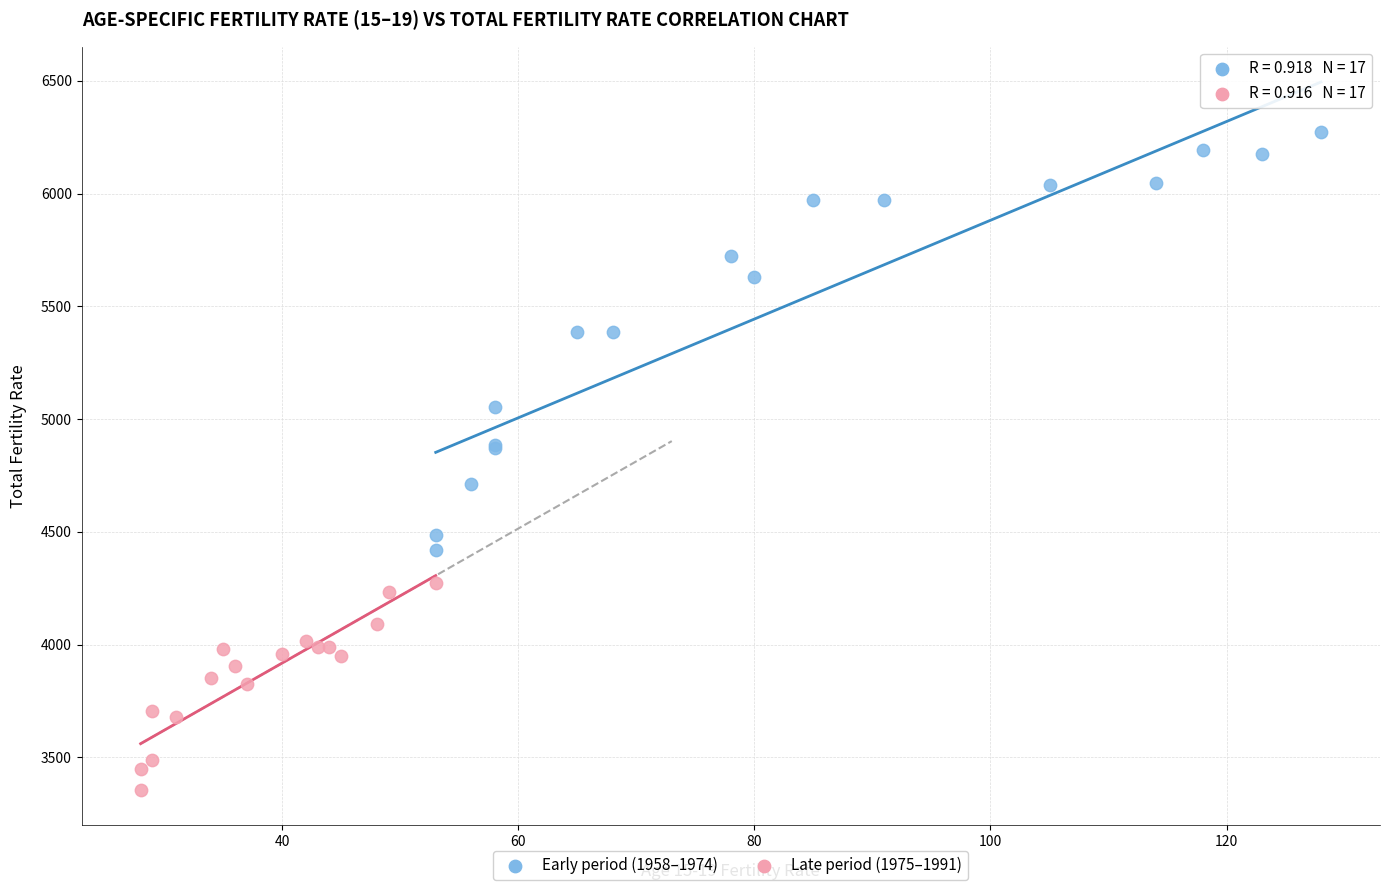

Which series reaches the maximum Y coordinate?

Early period (1958–1974)